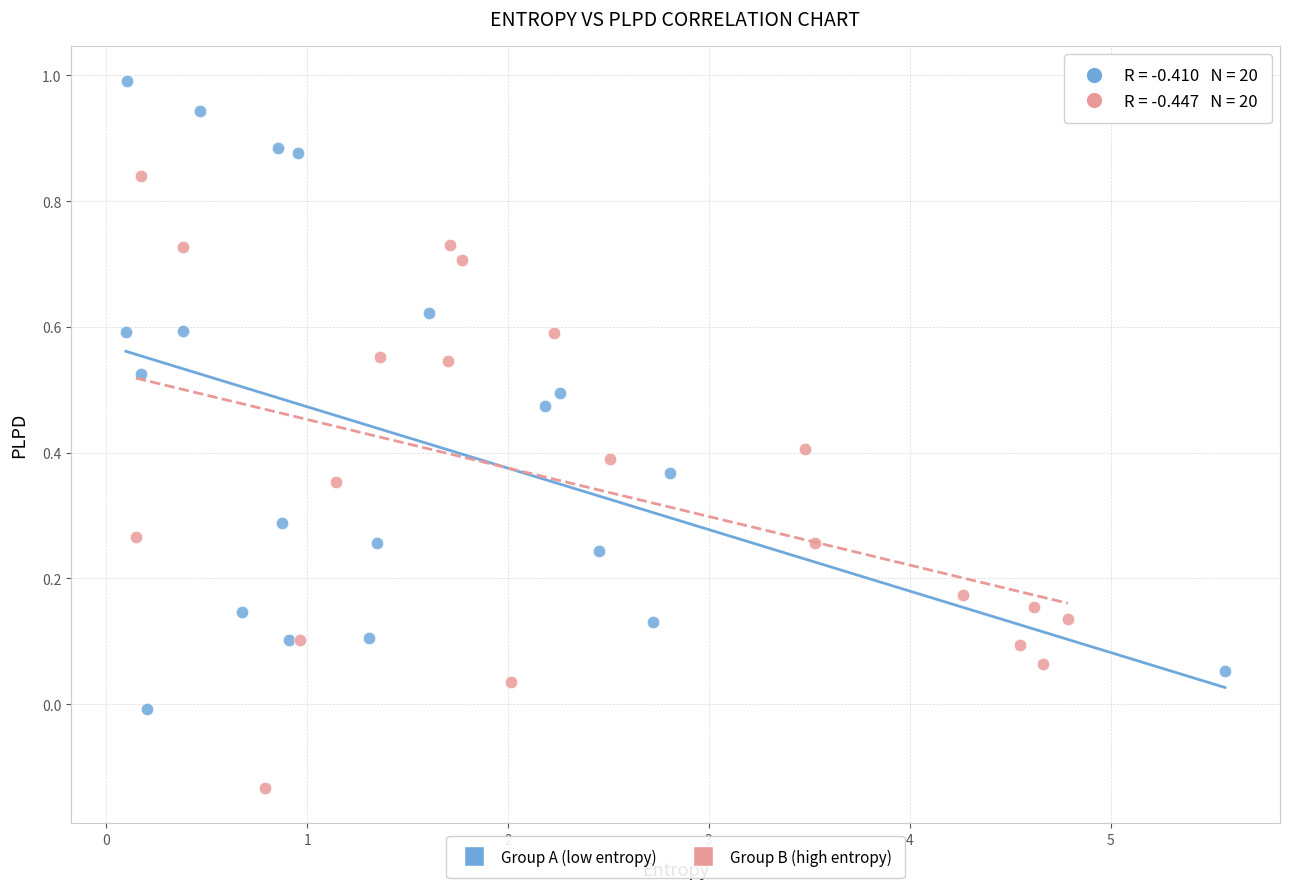

Which series reaches the minimum Y coordinate?

Group B (high entropy)